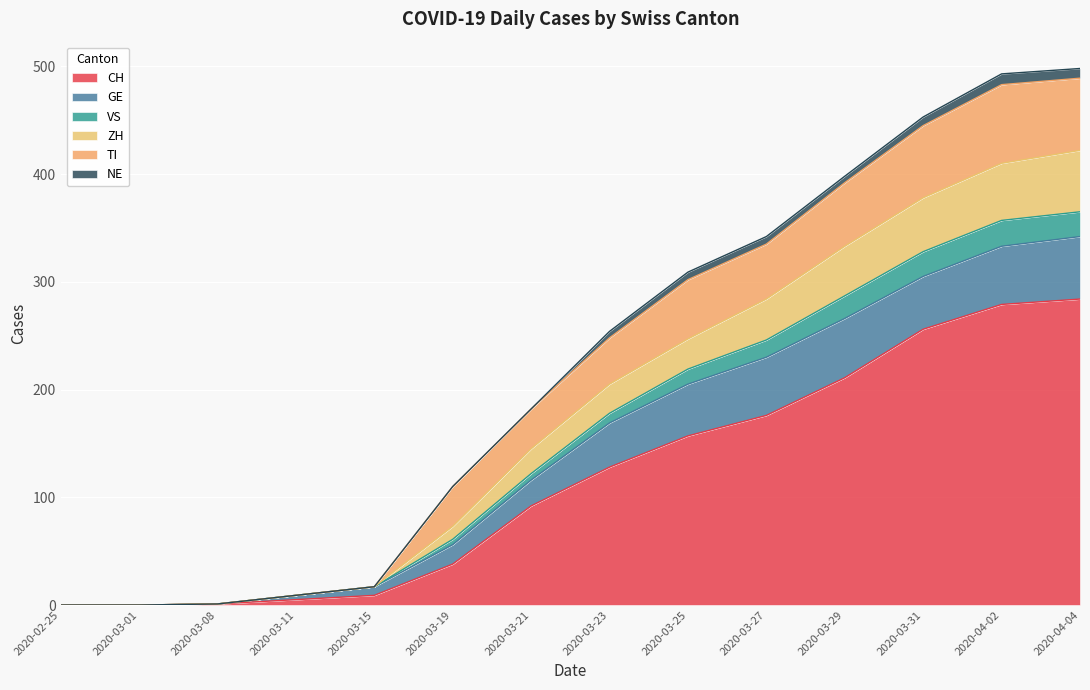

The value of CH at 2020-03-21 is 92. True or false?

True